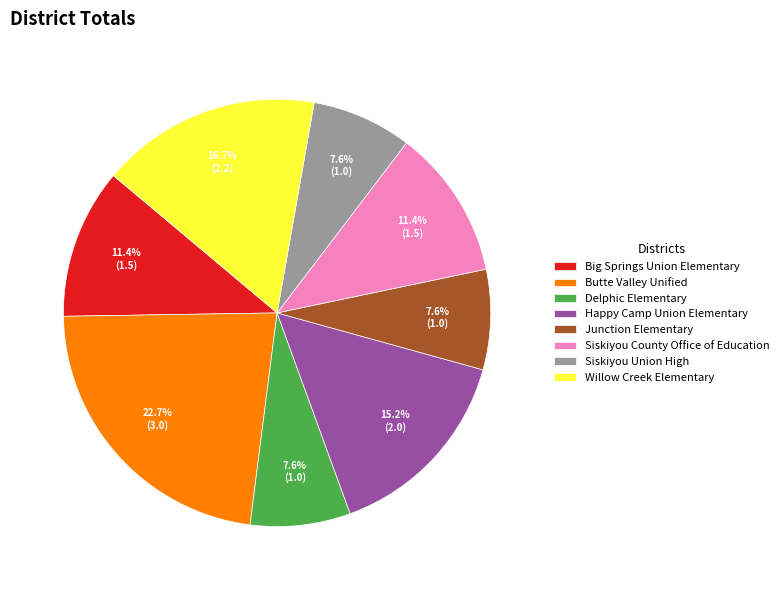

To the nearest percent, what is the difference between the Butte Valley Unified and Siskiyou County Office of Education slice percentages?

11%